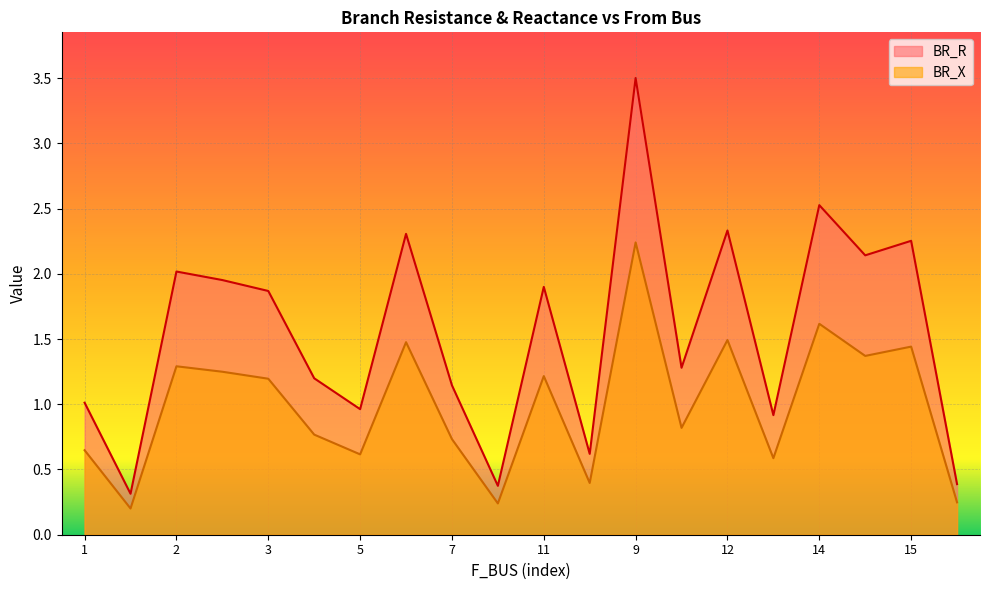

The BR_R series shows 1.4 at 1. True or false?

False